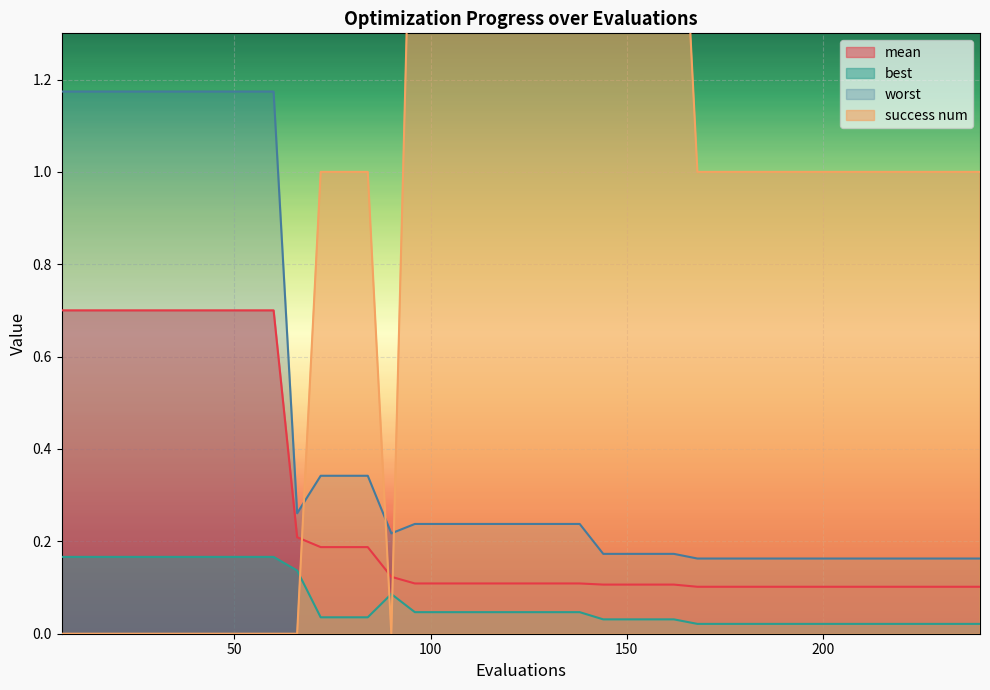

At which category is the sum across all series the highest?

96